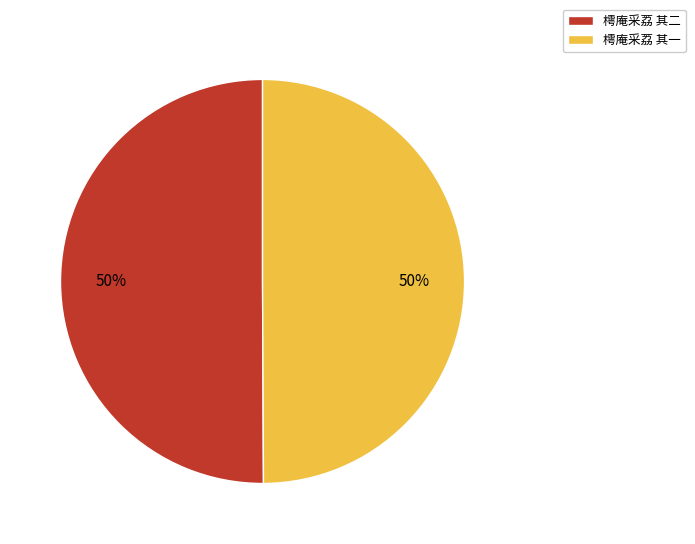

What percentage is the 樗庵采荔 其二 slice, to the nearest percent?

50%